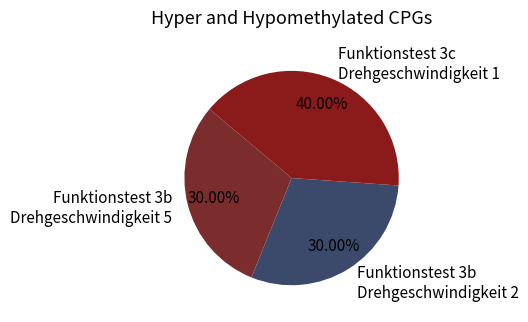

To the nearest percent, what portion does Funktionstest 3b Drehgeschwindigkeit 2 represent?

30%